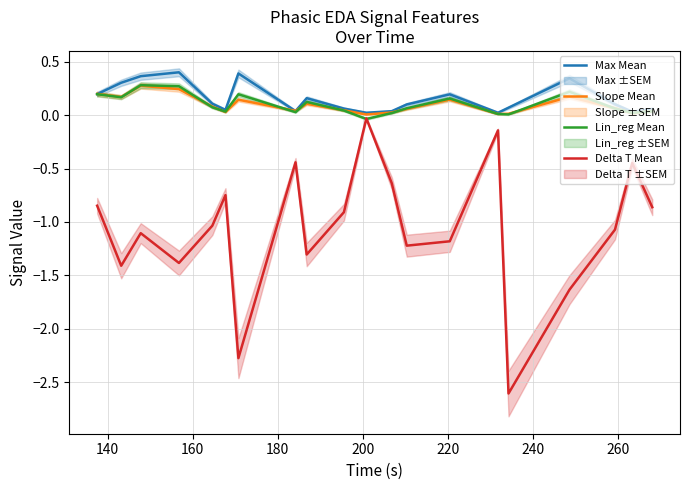

Which series has the widest spread of values?

Delta T Mean